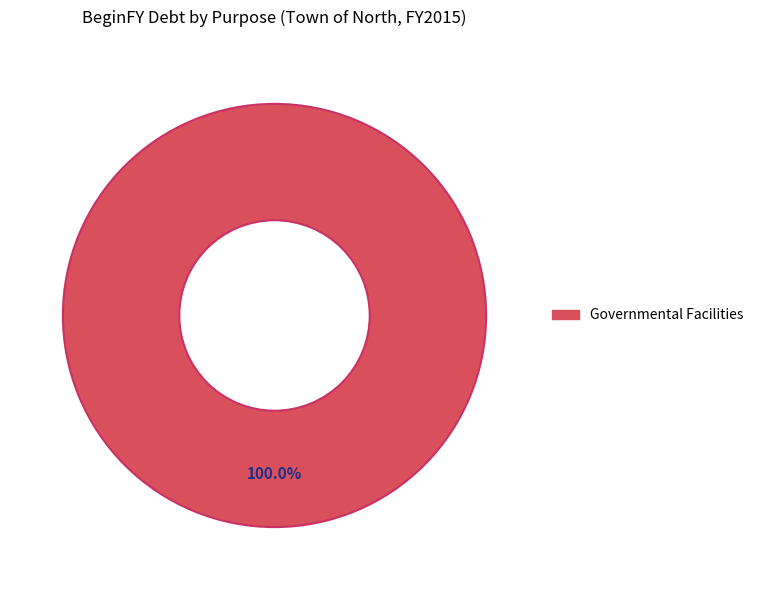

Rank the categories by value from lowest to highest.

Governmental Facilities